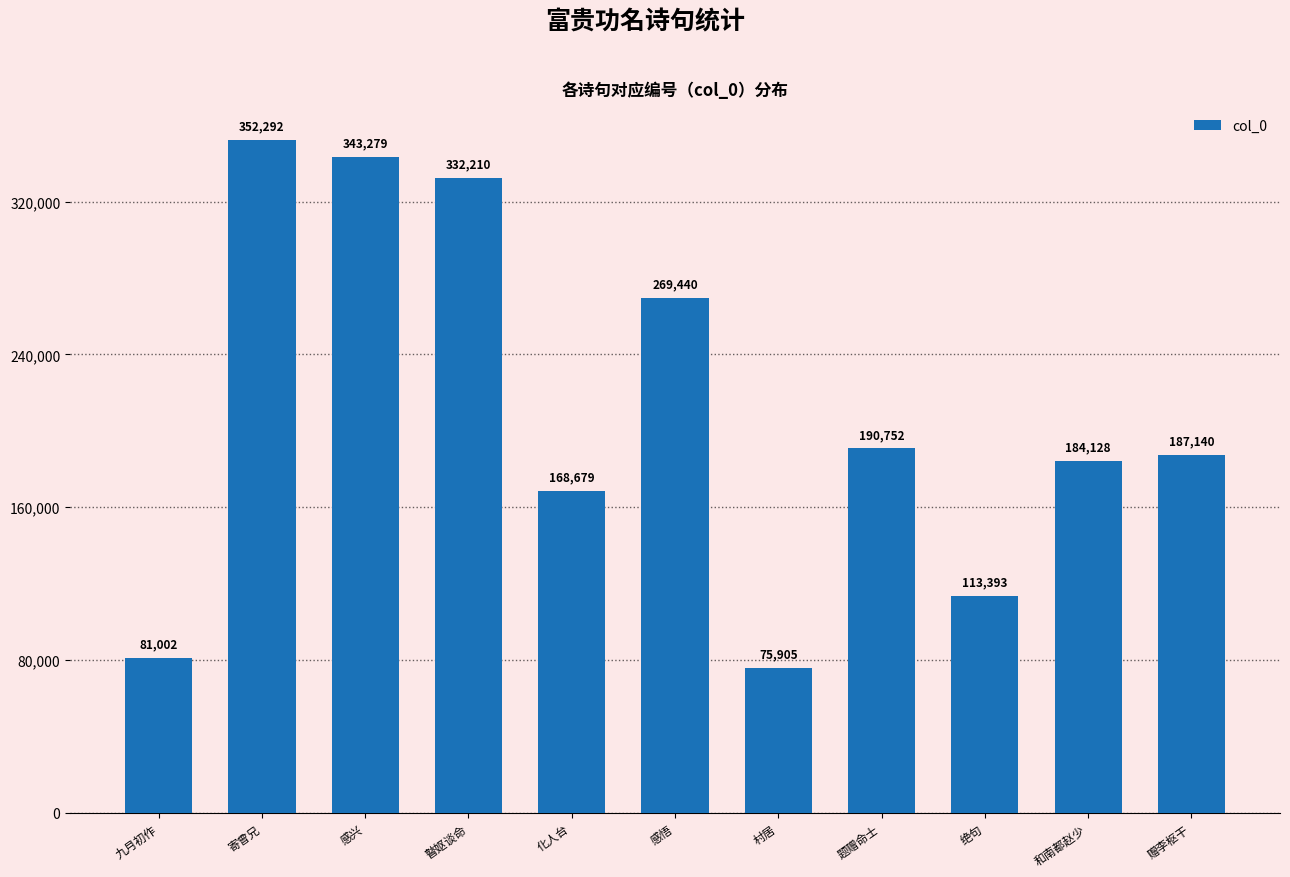

At which label does the data first exceed 187140?

寄曾兄